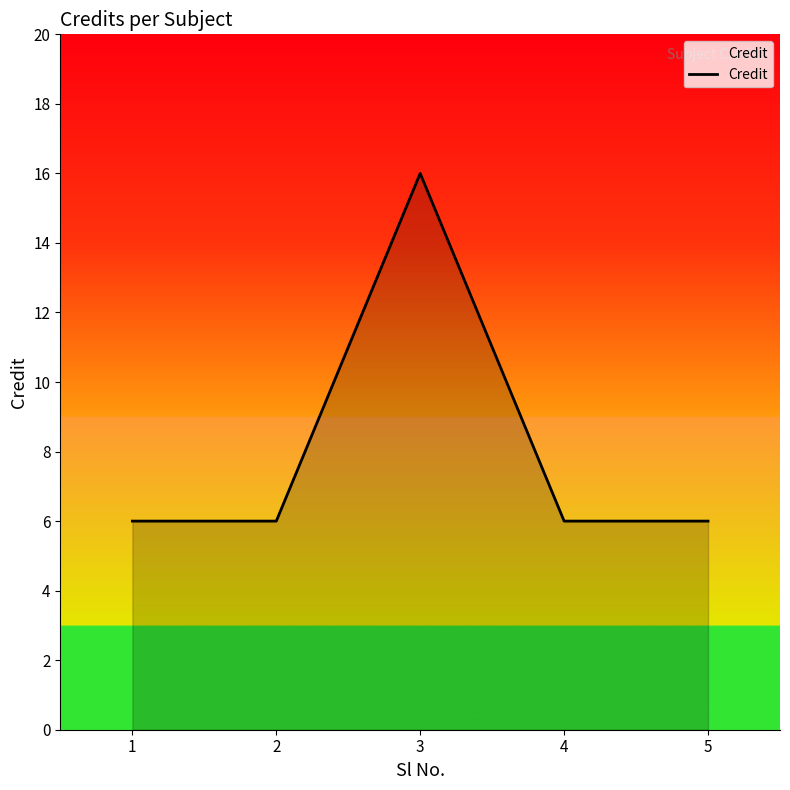

How many distinct data groups are displayed?

1